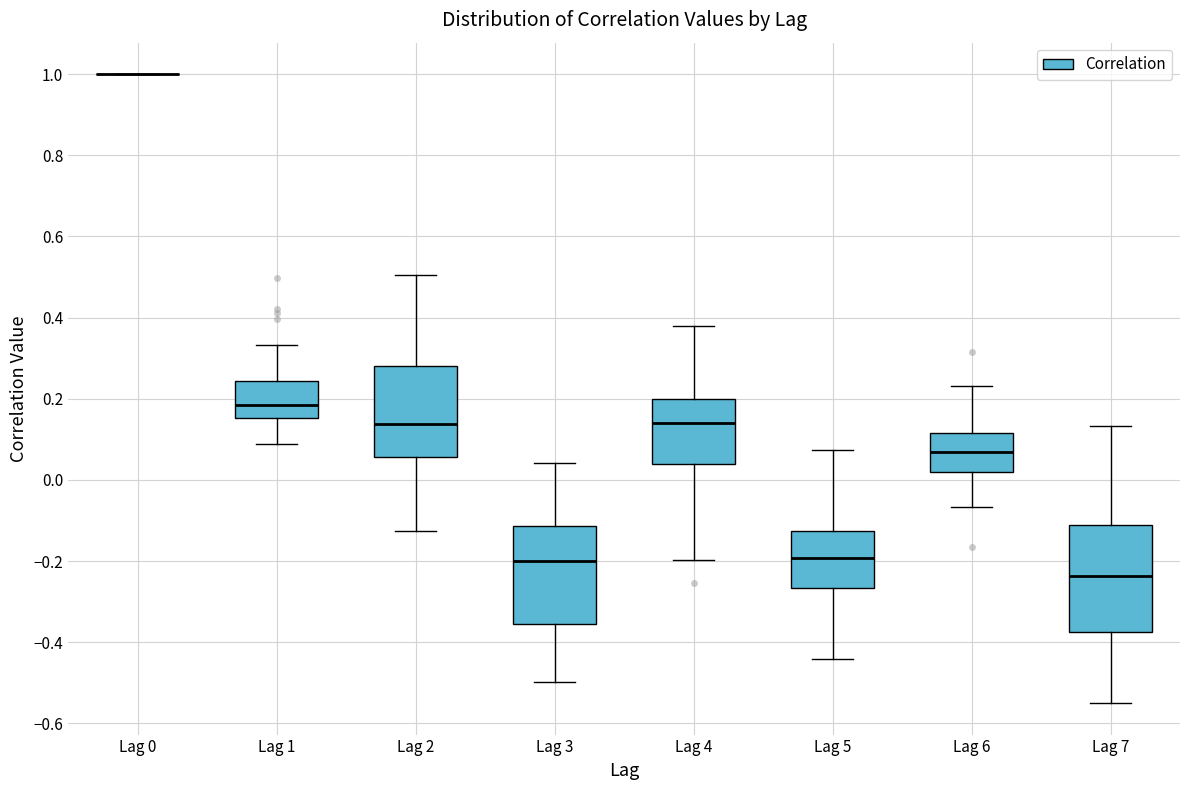

Which box is the tallest, from its lower edge to its upper edge?

Lag 7